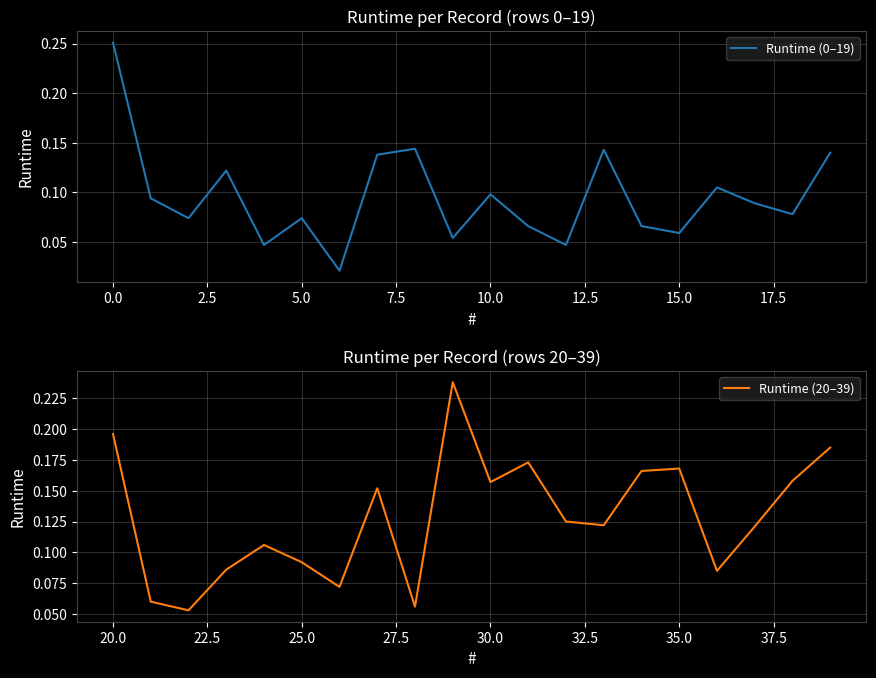

Count the number of categories in the chart.

20